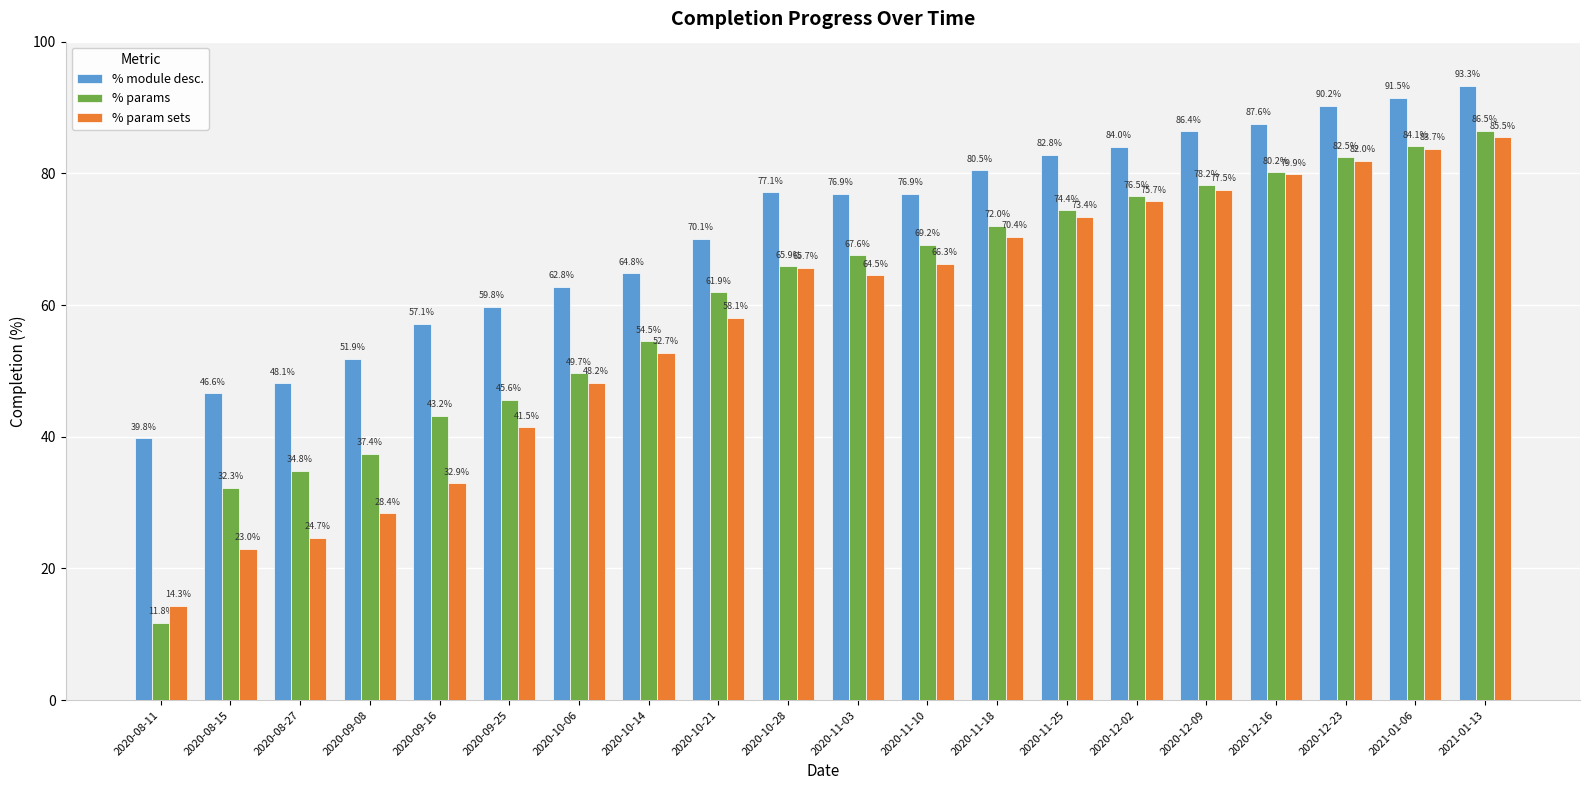

The value of % param sets at 2020-12-02 is 75.7. True or false?

True